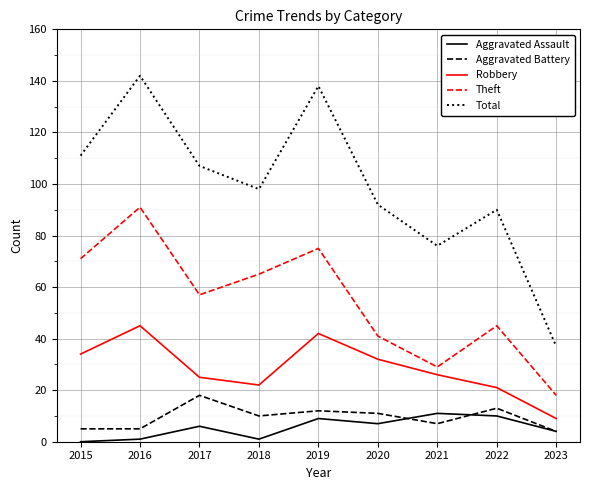

What is the total value across all series at 2018?

196